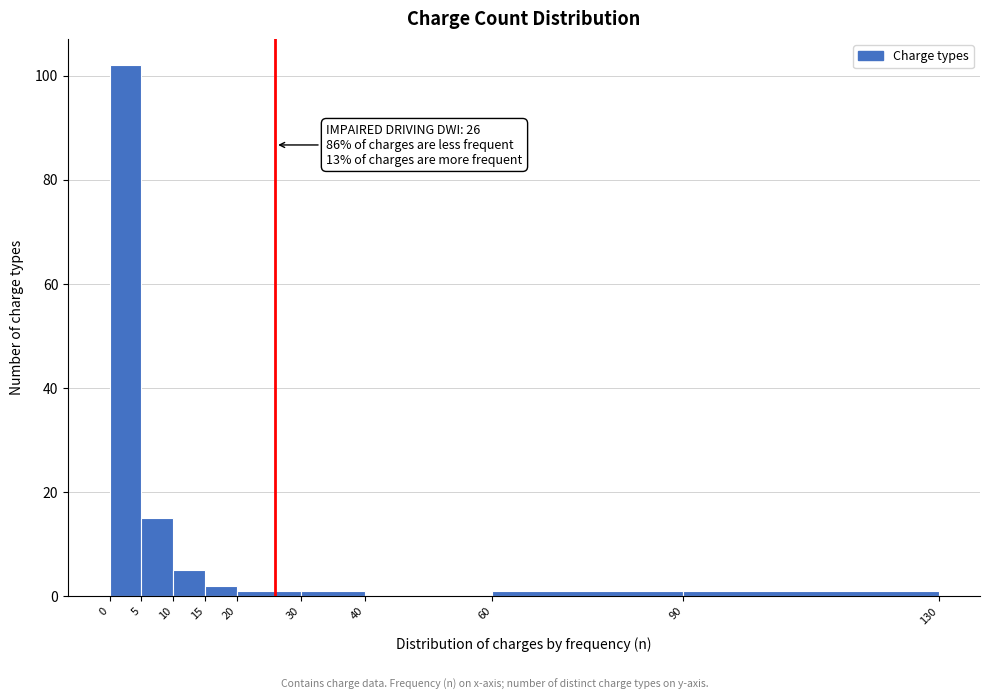

Which range on the x-axis has the tallest bar?

0 to 5